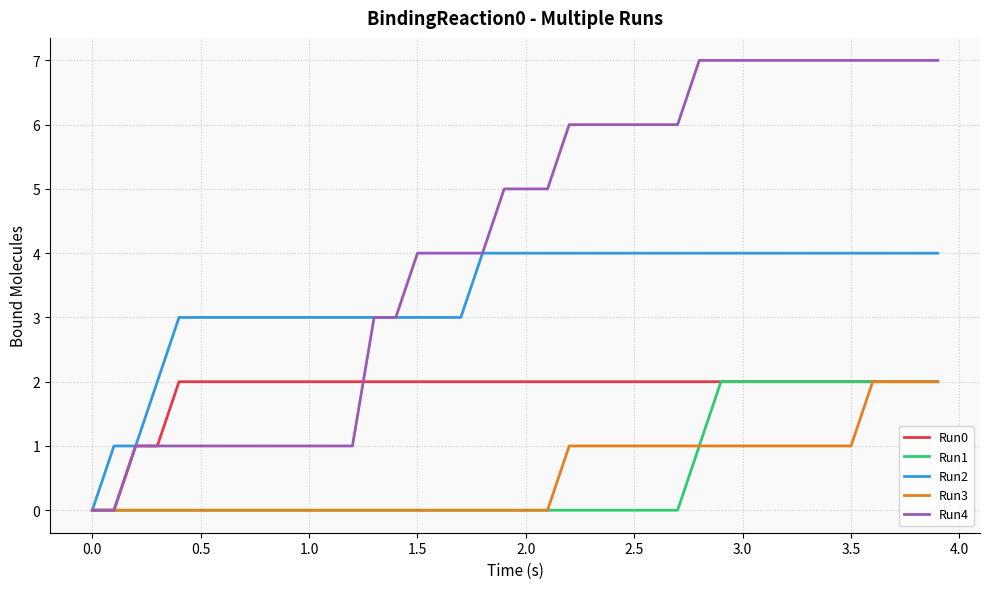

Which series has the widest spread of values?

Run4